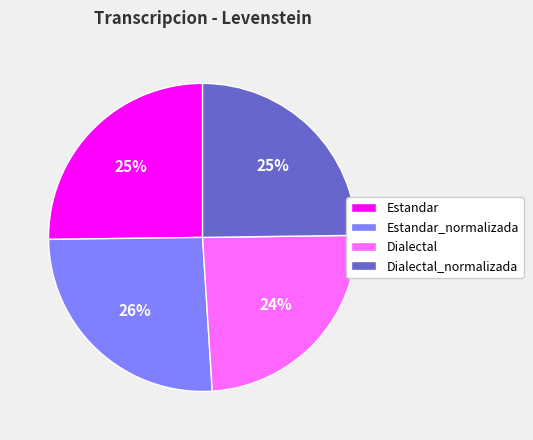

To the nearest percent, what percentage of the pie is Dialectal_normalizada?

25%